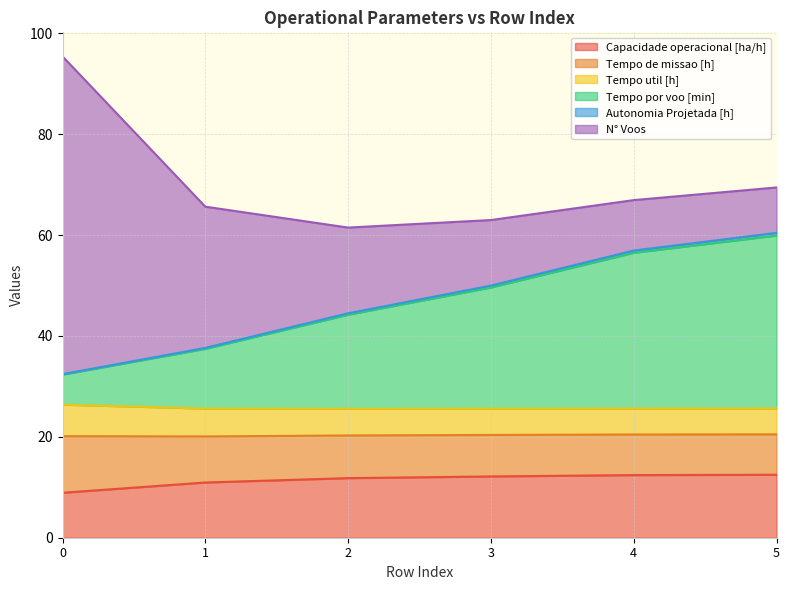

What is the maximum value for Capacidade operacional [ha/h]?

12.5